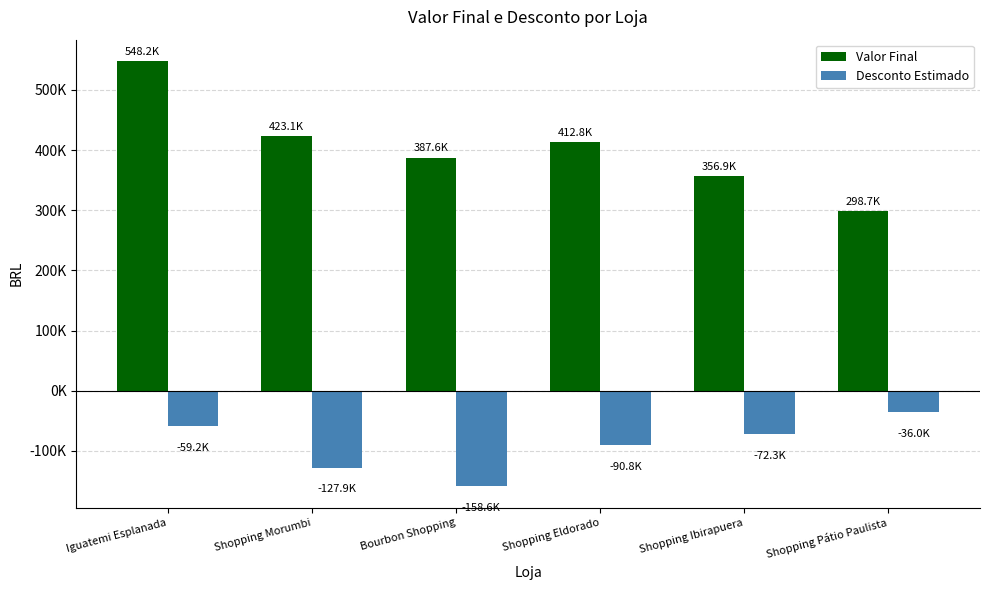

What are all the series names shown in the legend?

Valor Final, Desconto Estimado